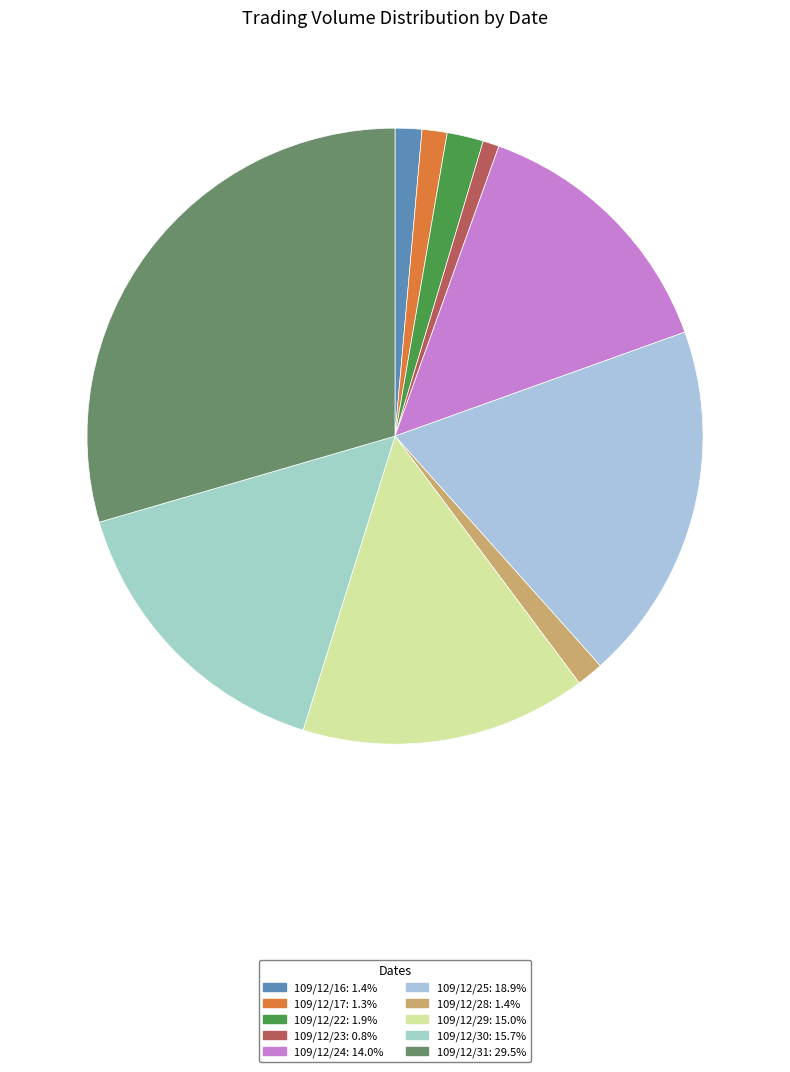

Count the number of slices in the pie.

10